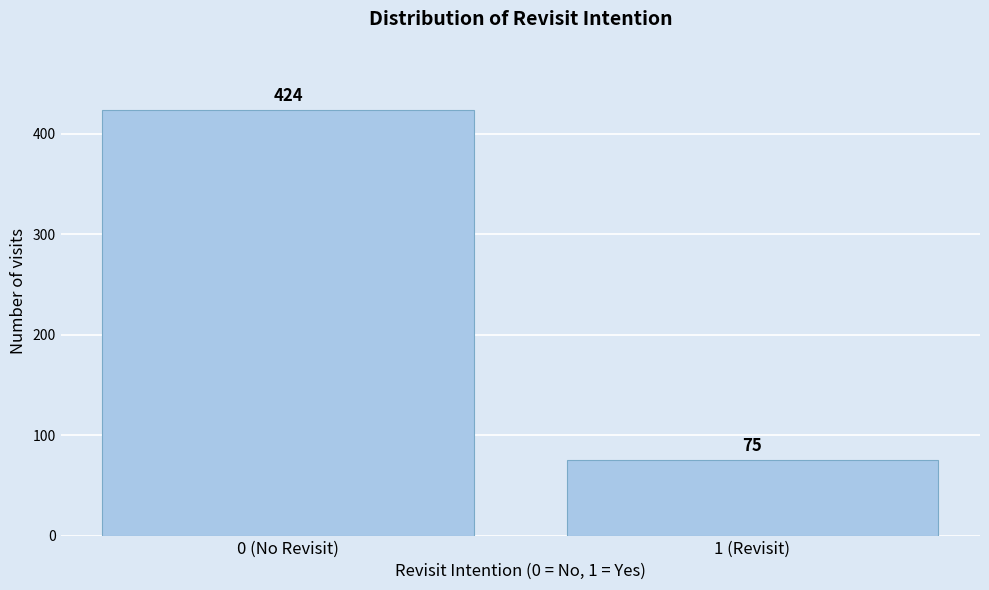

Reading left to right, list all the values displayed in this chart.

424	75